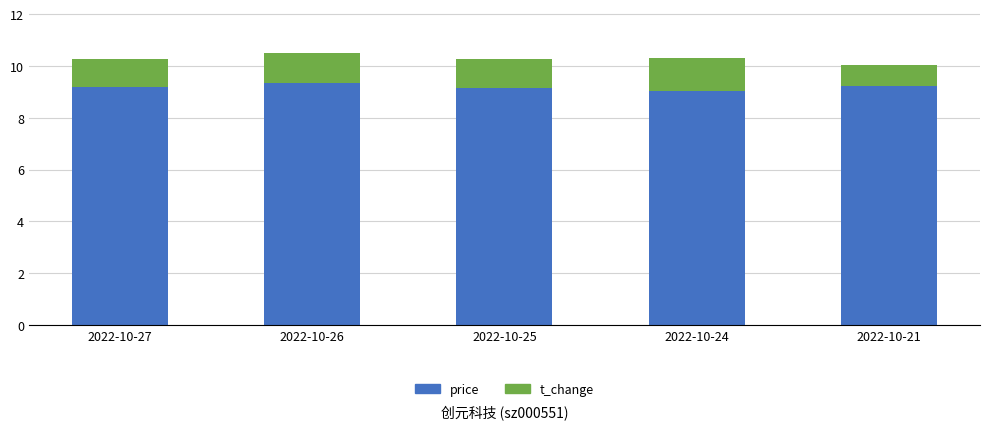

What is the approximate value of price at 2022-10-27?

9.2